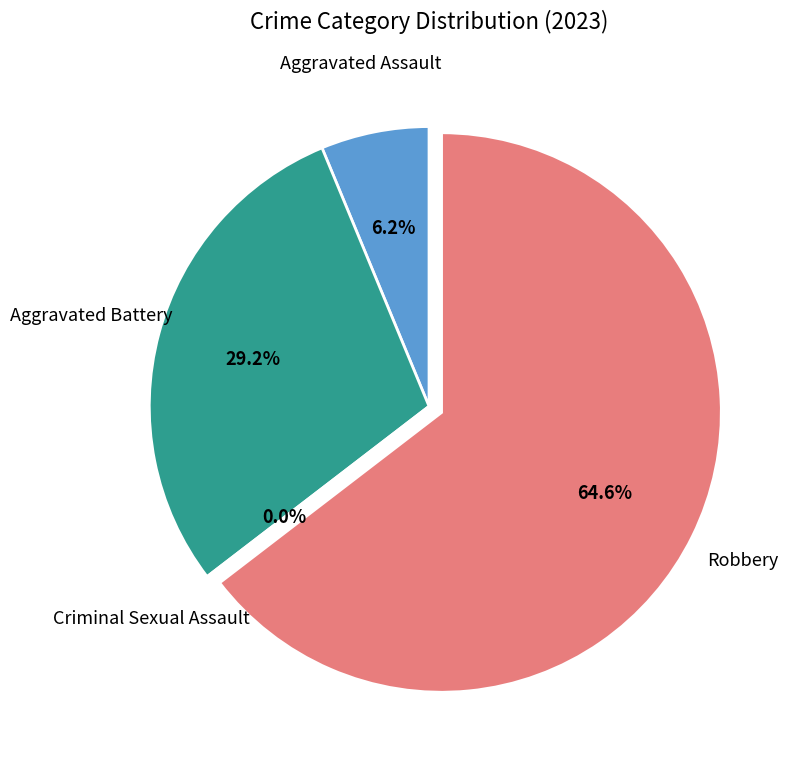

True or false: Aggravated Battery accounts for 44% of the total.

False